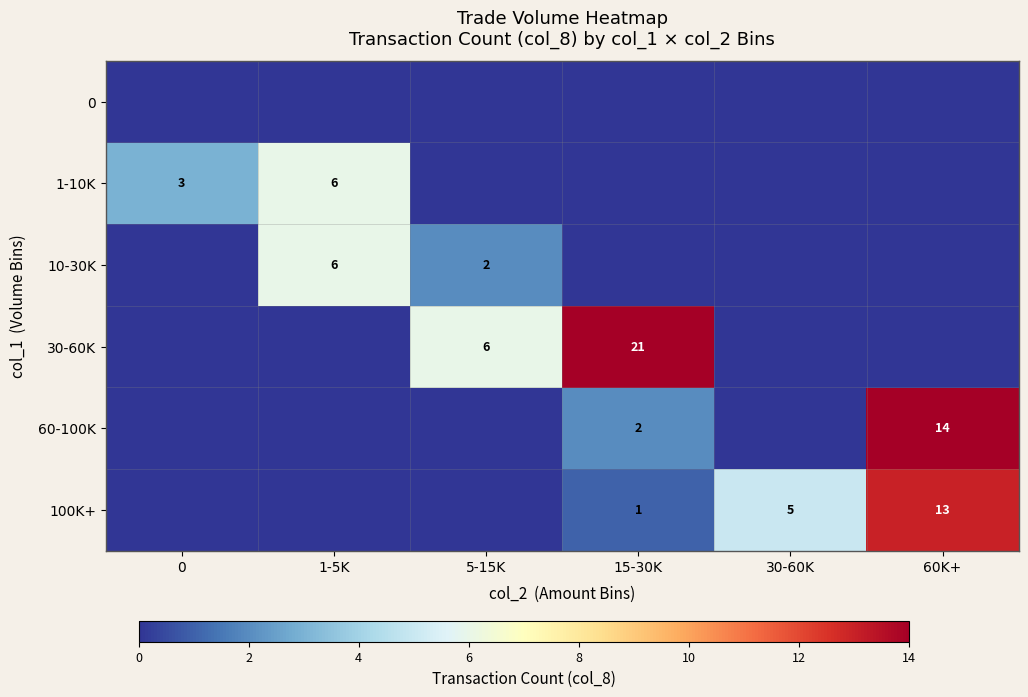

The 10-30K series shows 8 at 1-5K. True or false?

False